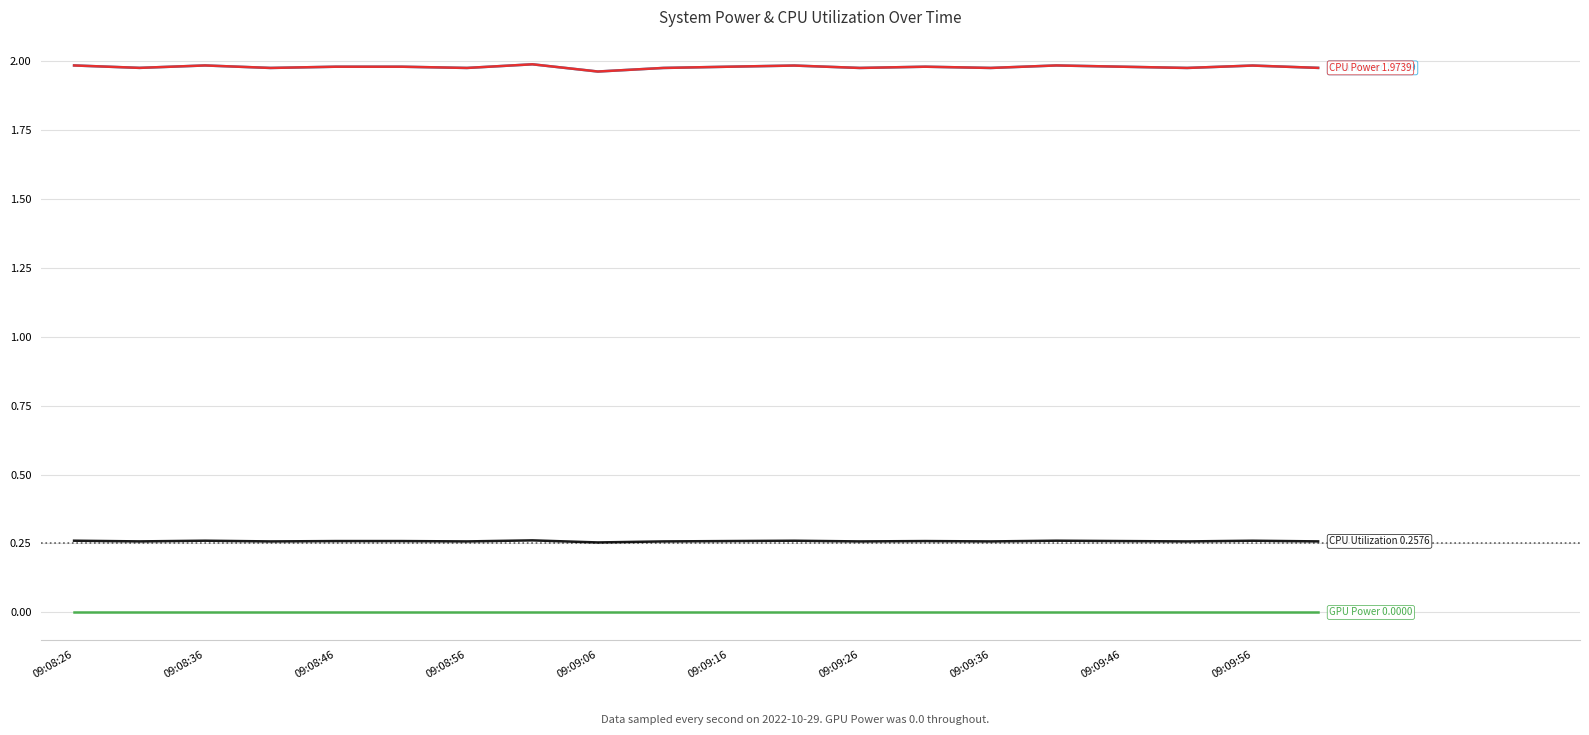

Does the chart have visible grid lines?

Yes